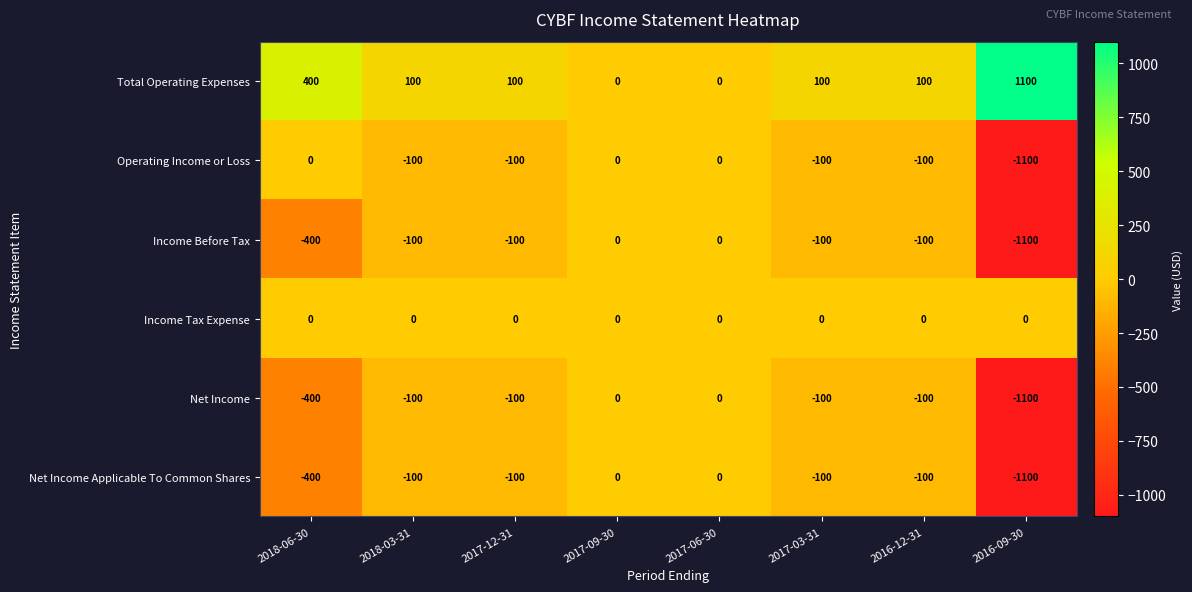

What is the greatest value displayed?

1100